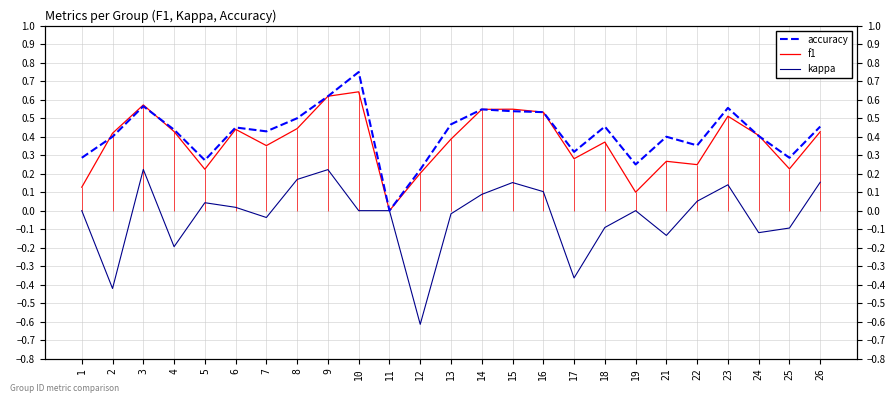

Which series has the largest range (max minus min)?

kappa